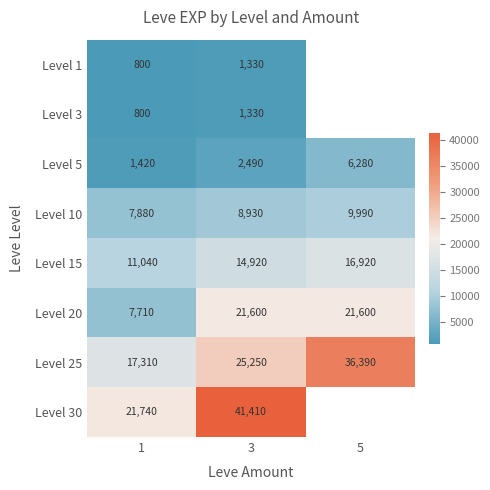

What is the difference between the maximum and minimum values in the Level 3 series?

530.0